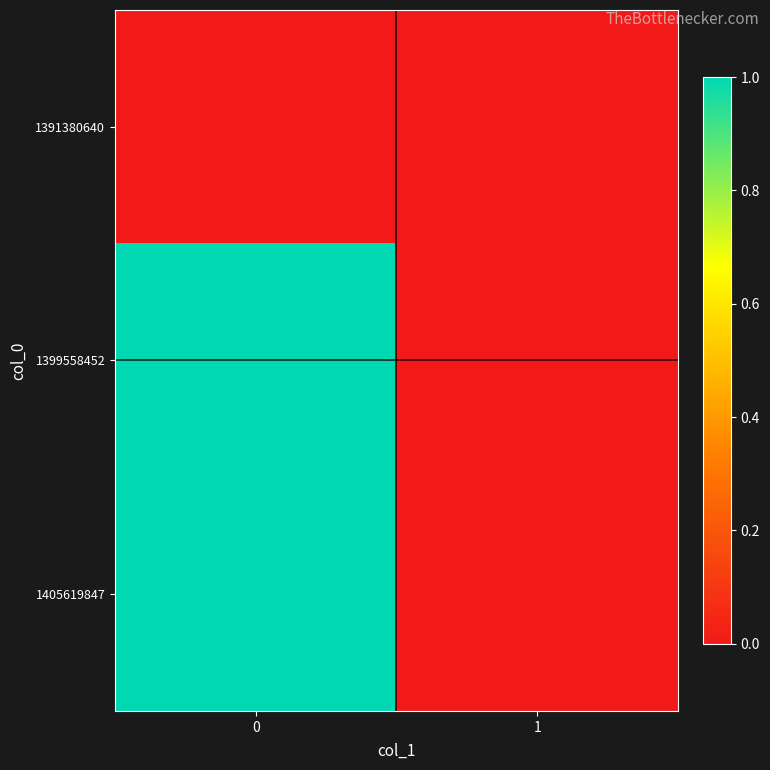

How many distinct data groups are displayed?

3